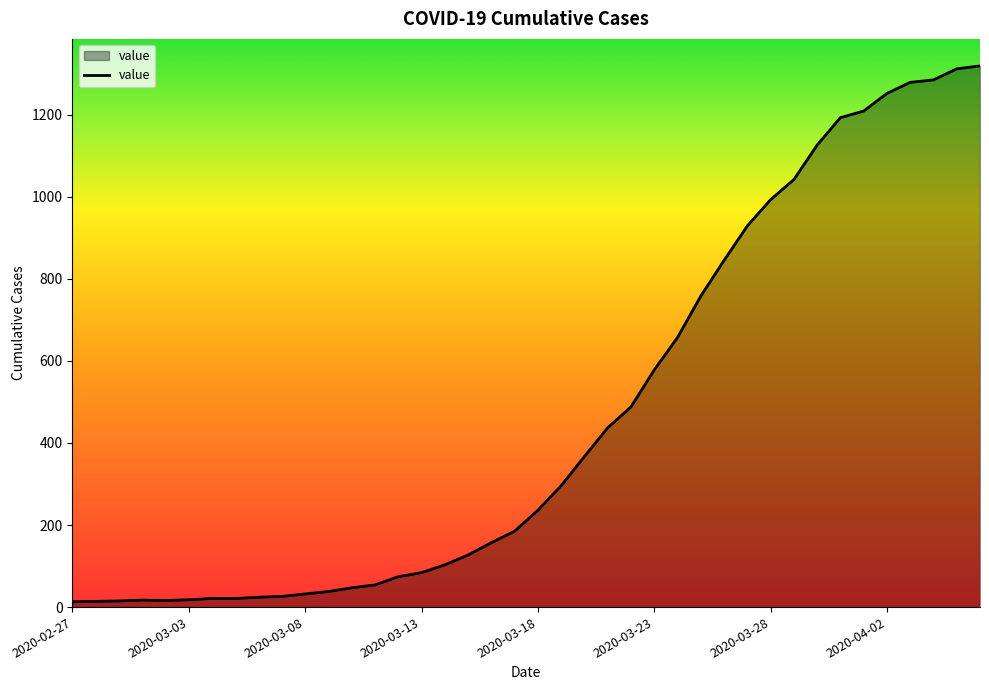

What is the difference between the maximum and minimum values?

1306